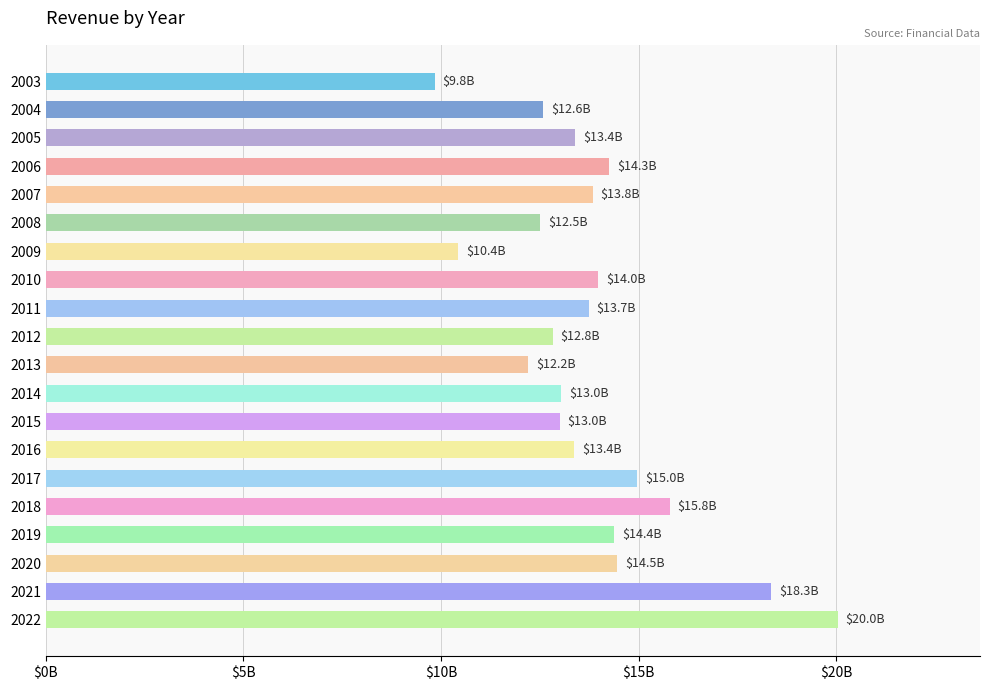

Does the chart contain any negative values?

No